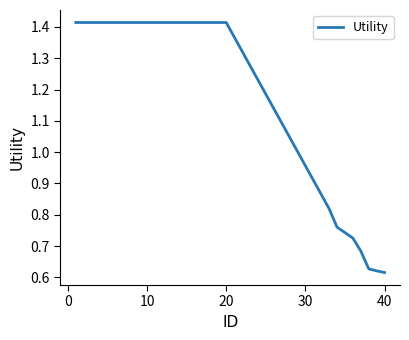

What is the smallest value displayed?

0.6